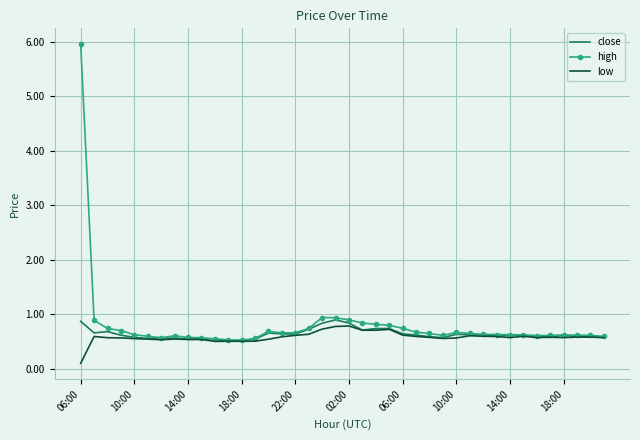

What is the highest value of the low series?

0.8